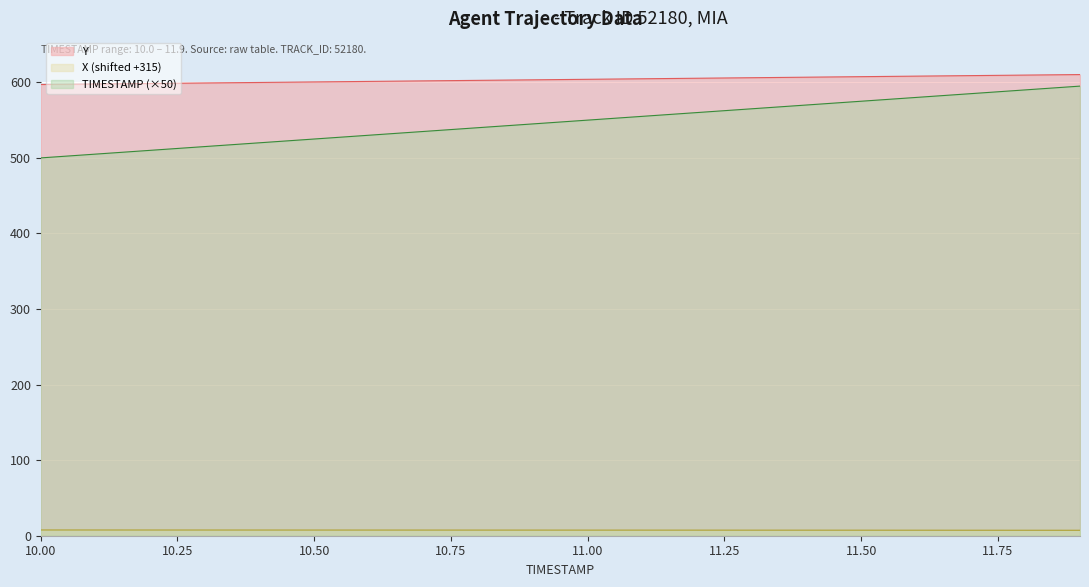

What is the difference between the X values at 11.1 and 10.0?

0.2